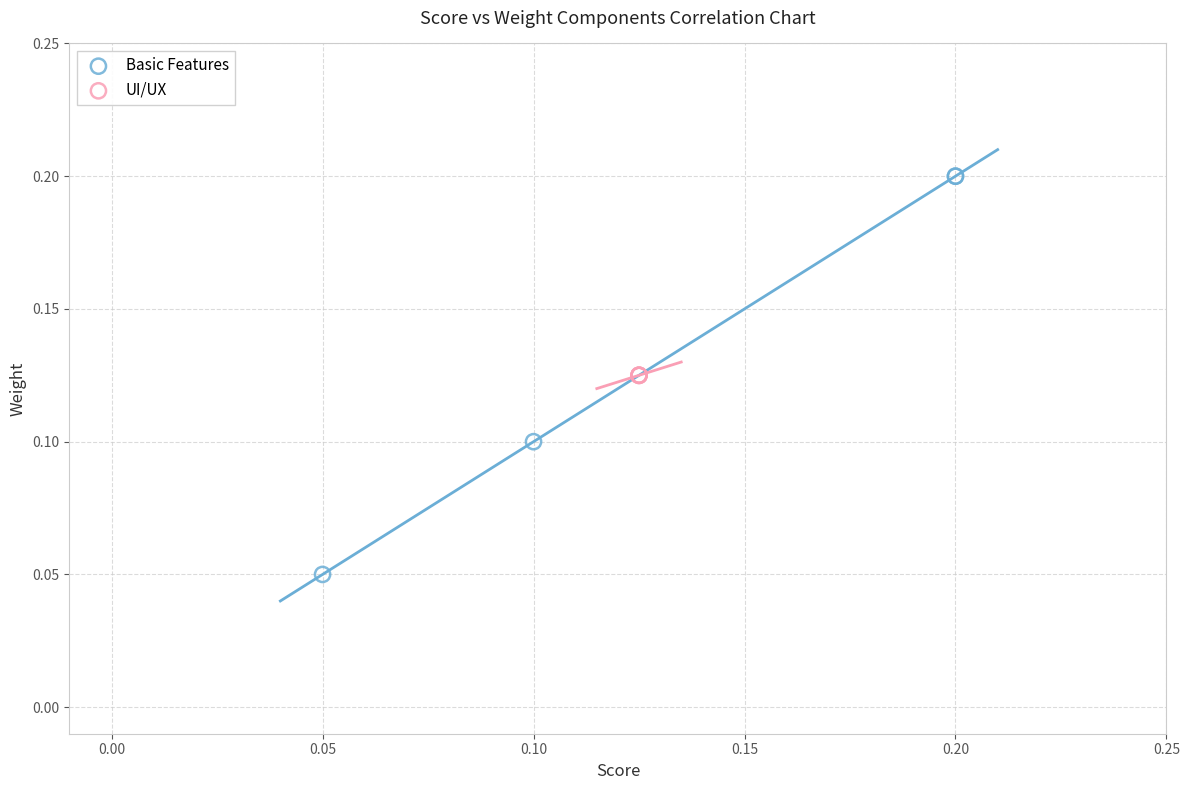

Which series contains the lowest Y value?

Basic Features